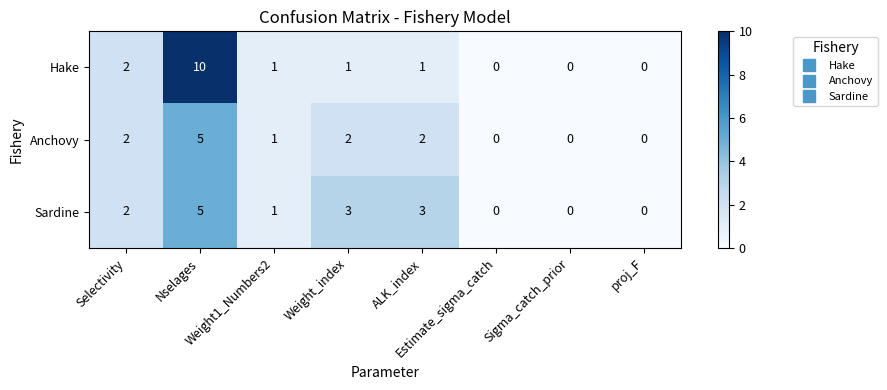

Count the number of categories in the chart.

8